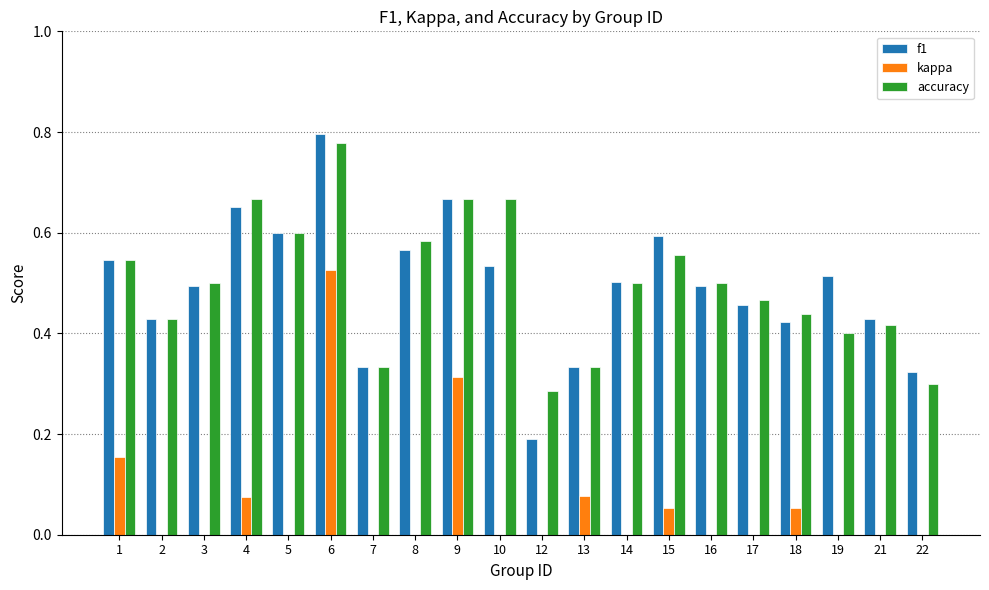

True or false: kappa has a value of -0.2 at 5.

True